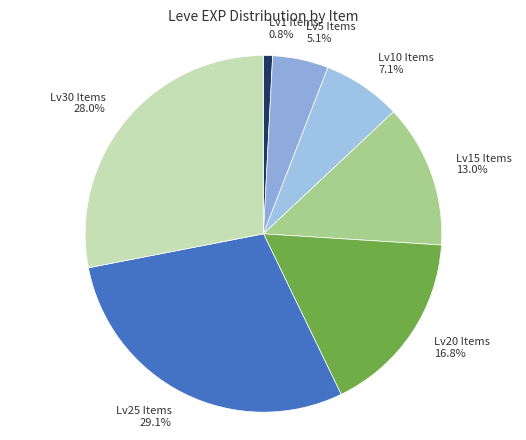

Is there any slice that represents more than half of the pie?

No